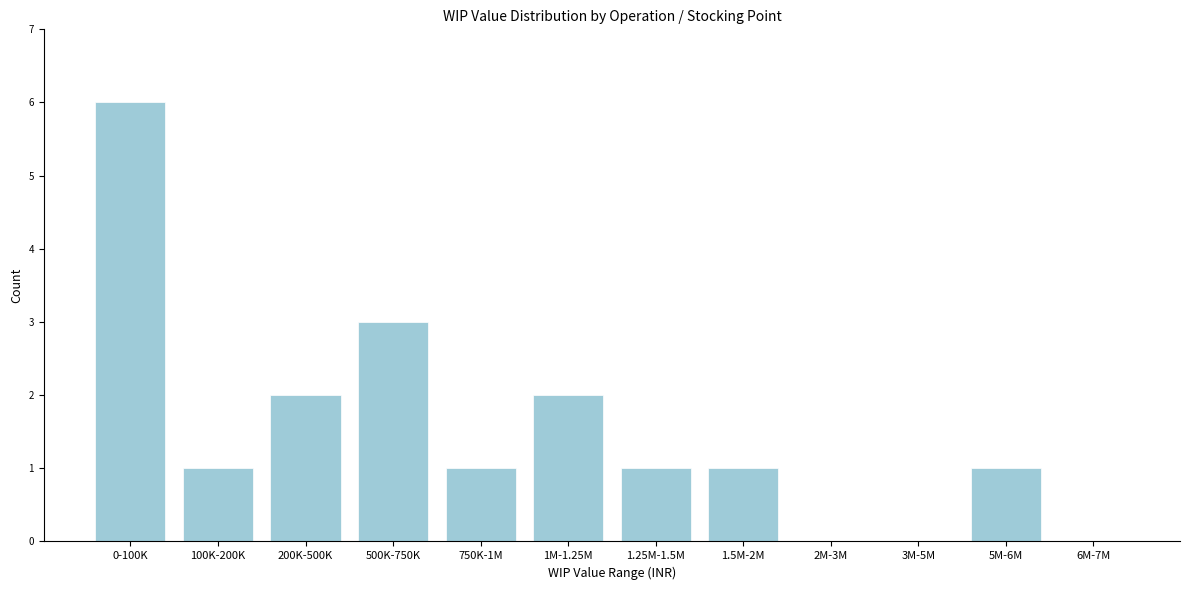

Reading left to right, transcribe all the data shown in this chart.

0-100K=6	100K-200K=1	200K-500K=2	500K-750K=3	750K-1M=1	1M-1.25M=2	1.25M-1.5M=1	1.5M-2M=1	2M-3M=0	3M-5M=0	5M-6M=1	6M-7M=0